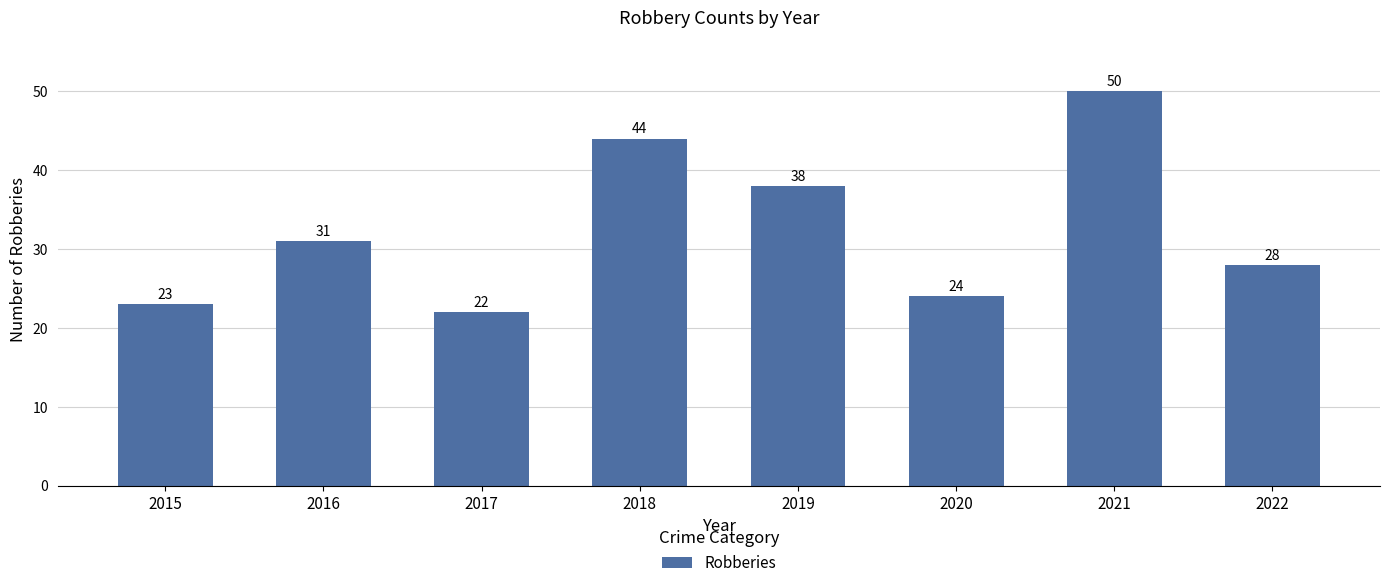

Where is the data nearest to the value 36?

2019